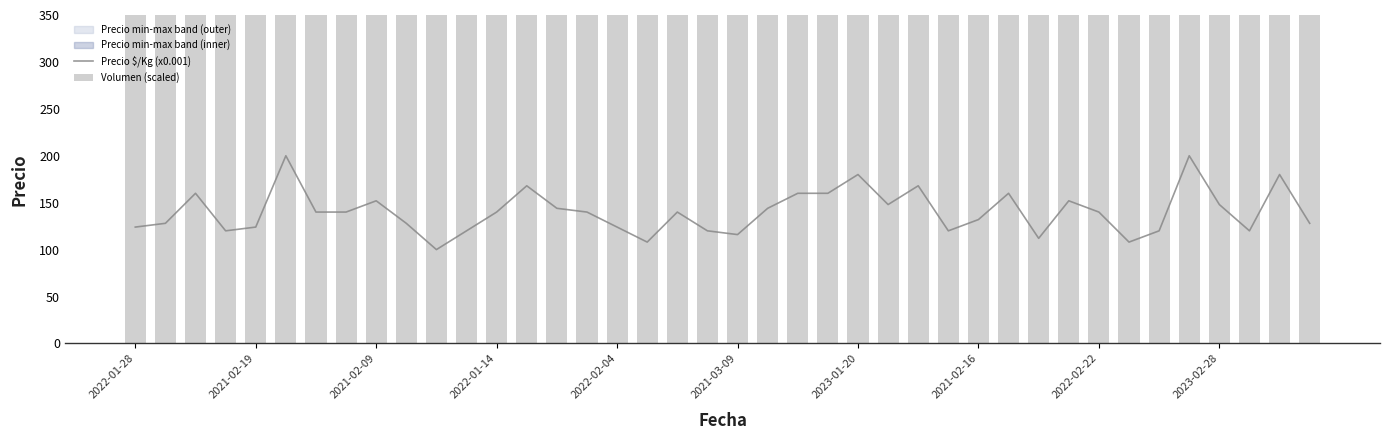

What is the greatest value displayed?

1800.0